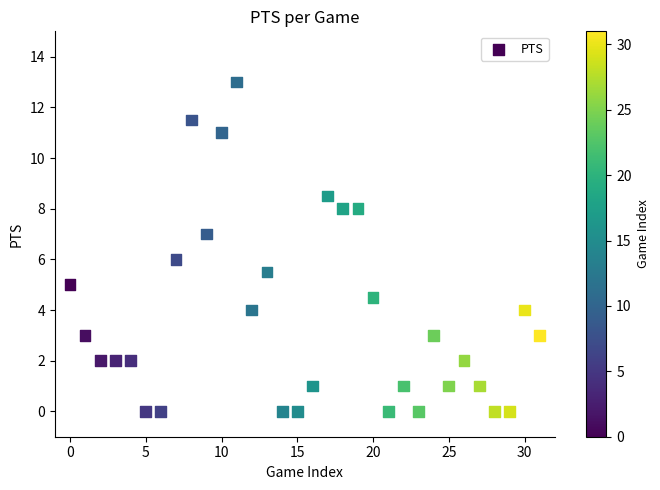

What is the range of Y values (max minus min)?

13.0